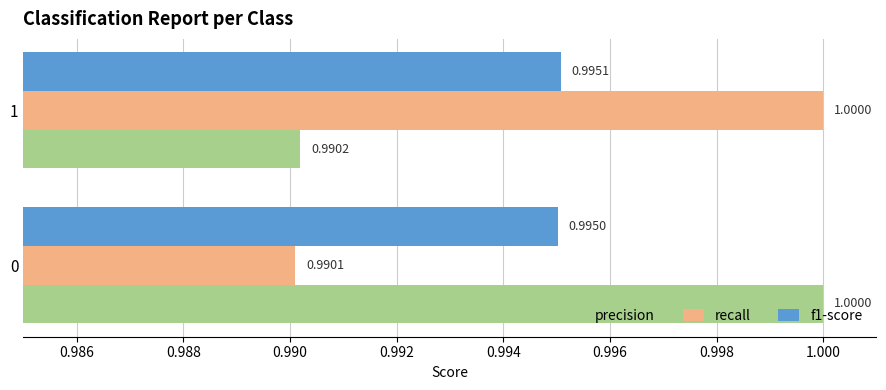

Rank the series at 1 from highest to lowest value.

recall, f1-score, precision